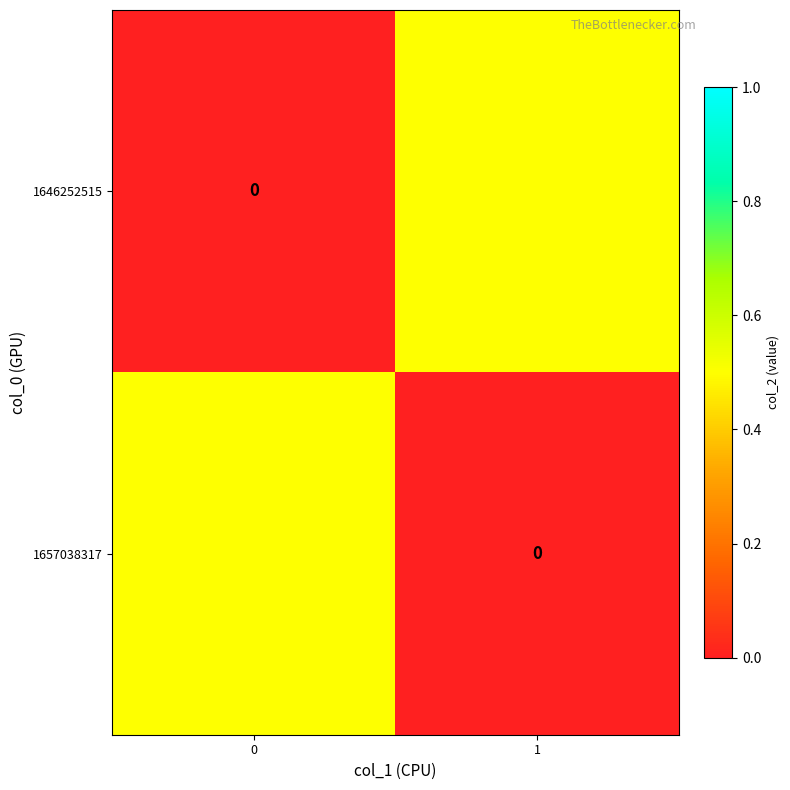

Which series has the largest total across all categories?

1646252515